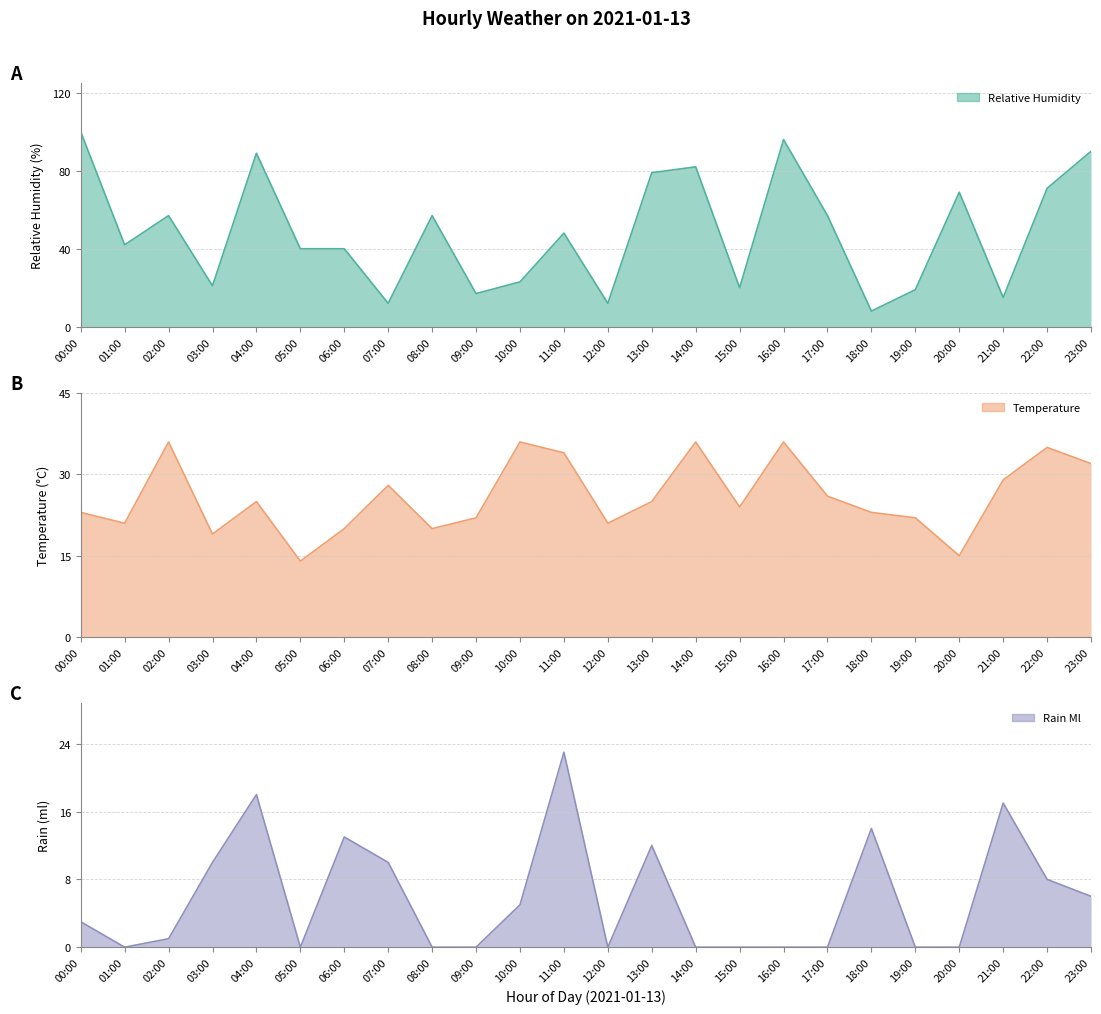

True or false: temperature and rain_ml cross at least once.

False